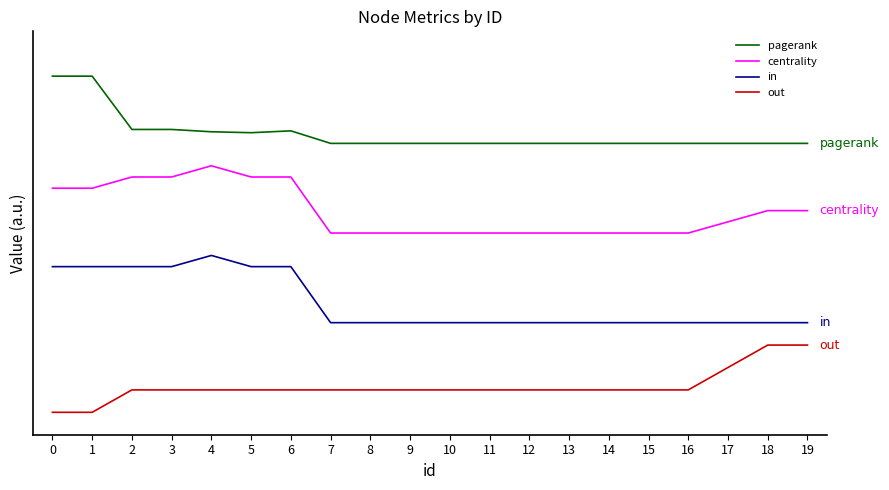

True or false: out and pagerank cross at least once.

False